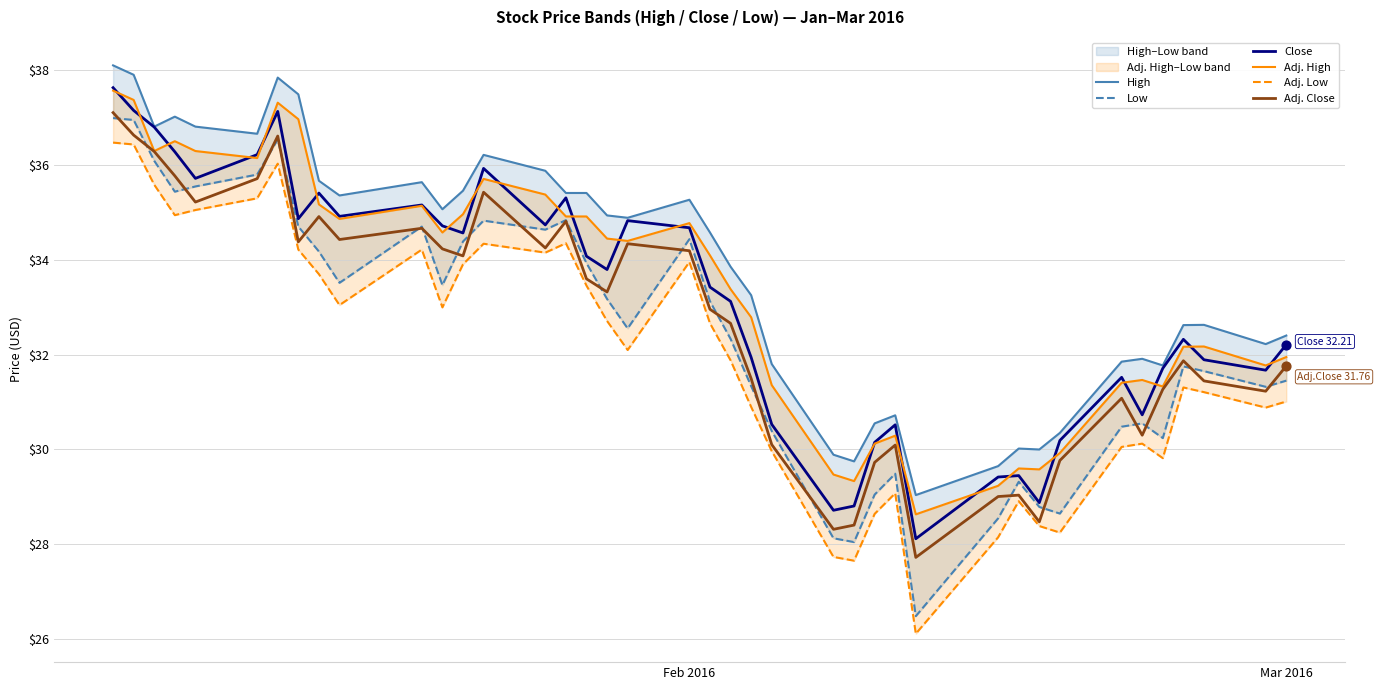

Which series has the largest total across all categories?

High